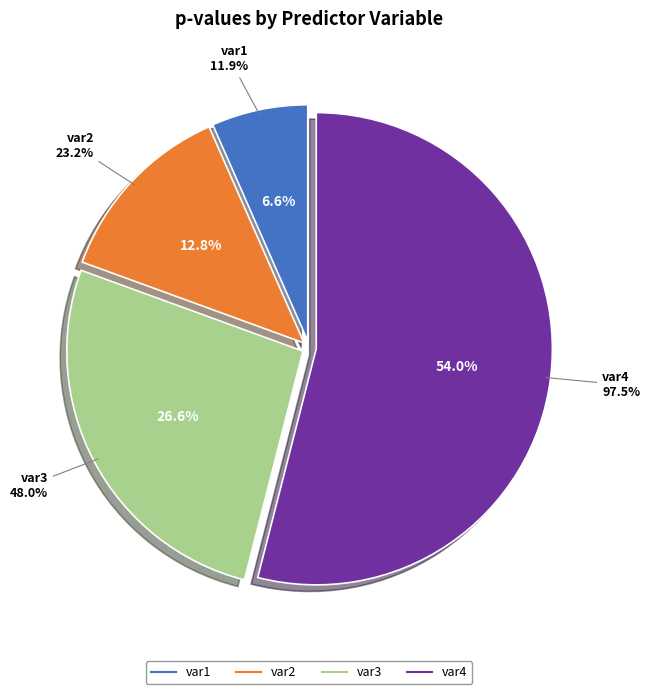

Is it true that var3 is 27% of the pie?

True